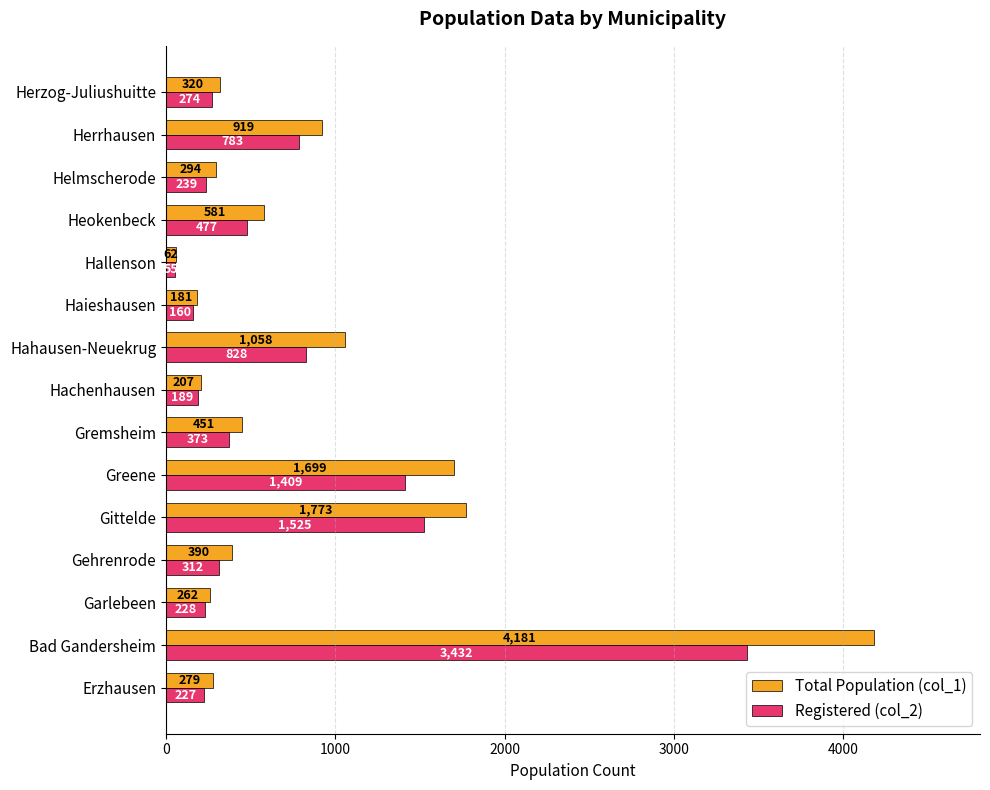

What is the difference between the maximum and second lowest values in the Total Population (col_1) series?

4000